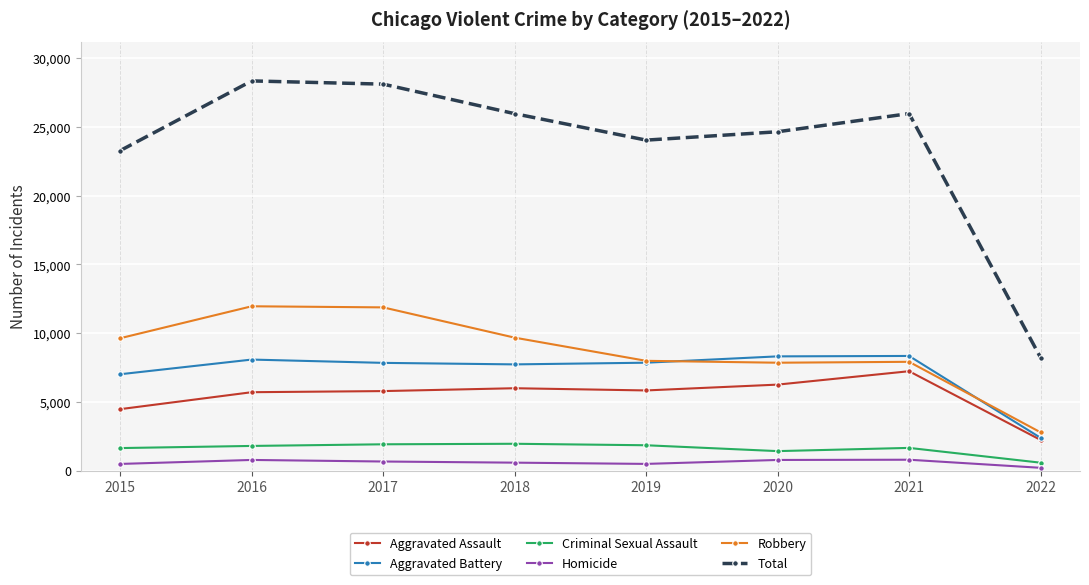

What is the value of the Criminal Sexual Assault point at the 4th from the left?

1962